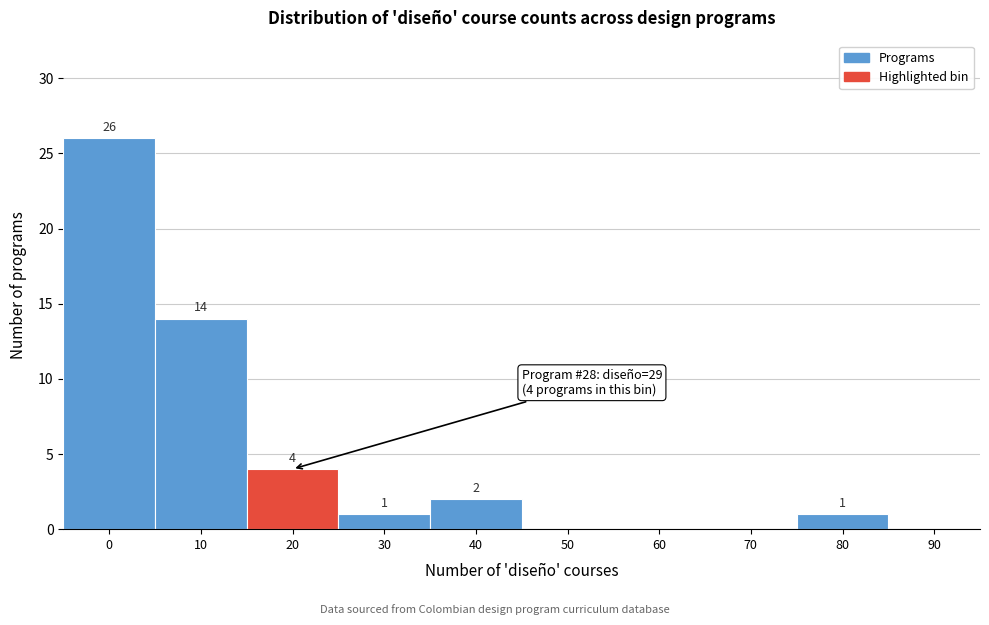

Reading right to left, list all the values displayed in this chart.

90=0	80=1	70=0	60=0	50=0	40=2	30=1	20=4	10=14	0=26